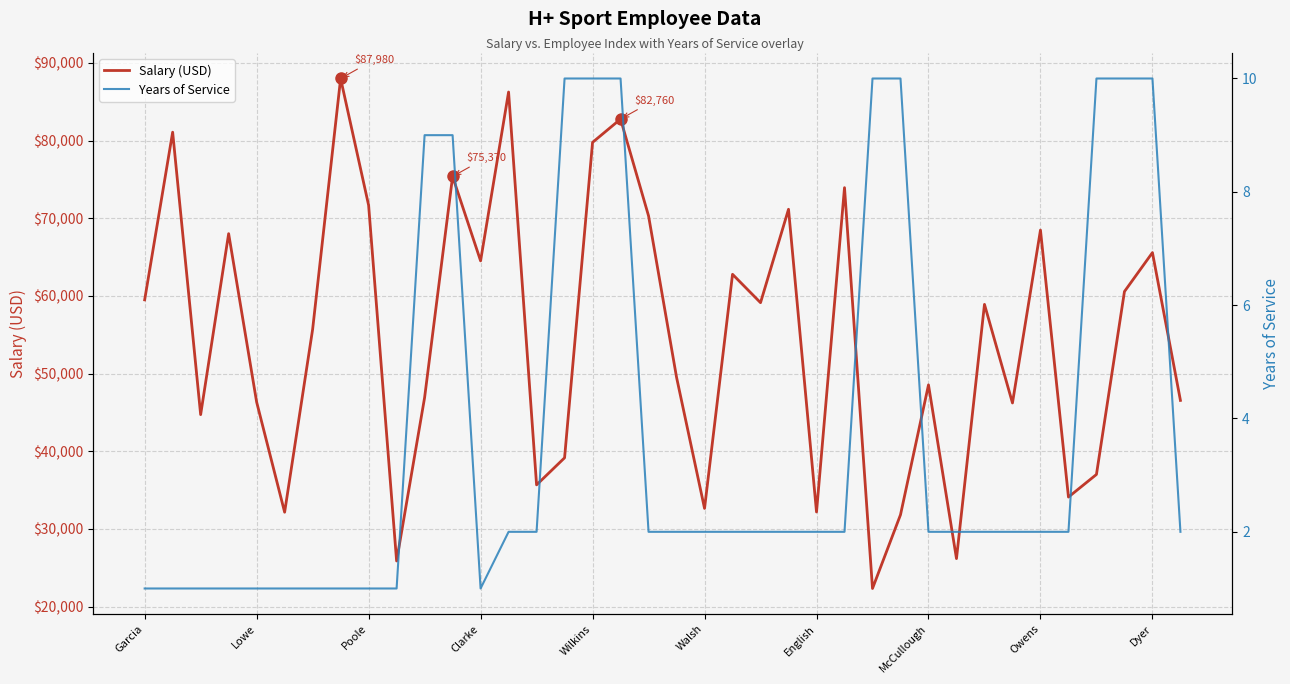

True or false: Salary (USD) and Years of Service cross at least once.

False